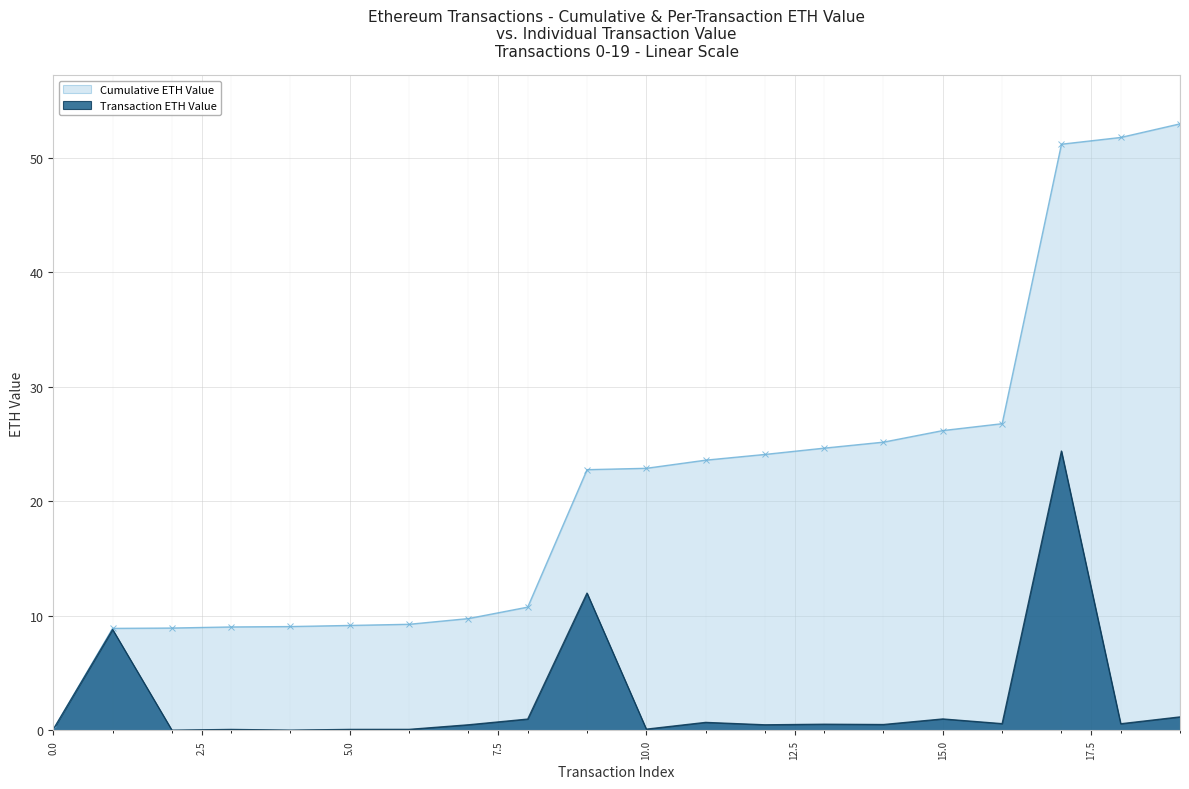

Is it true that Cumulative ETH Value equals 24.7 at 13?

True